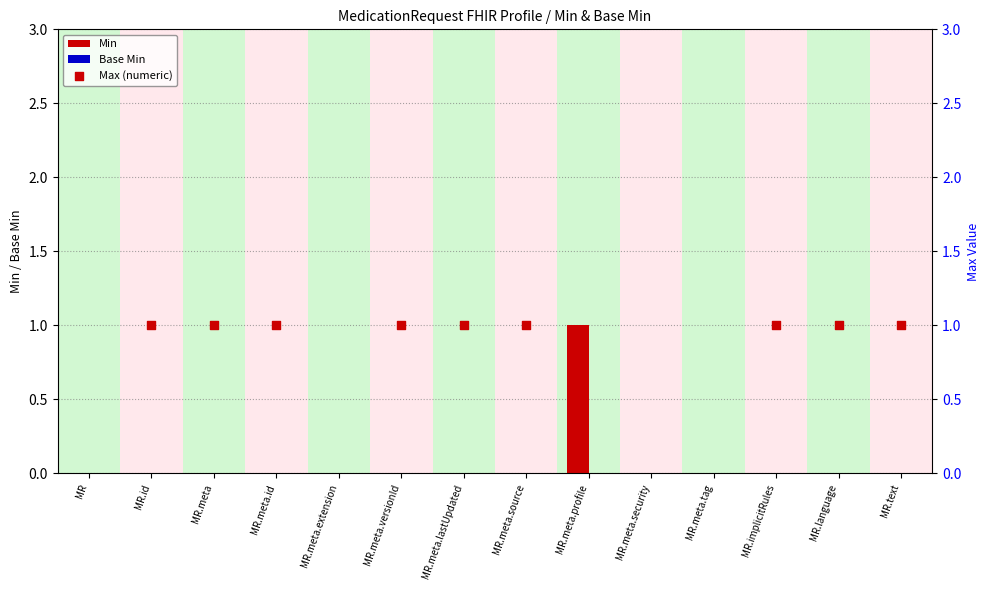

Is the value of Min at MR.meta.source greater than the value of Base Min at MR.implicitRules?

No